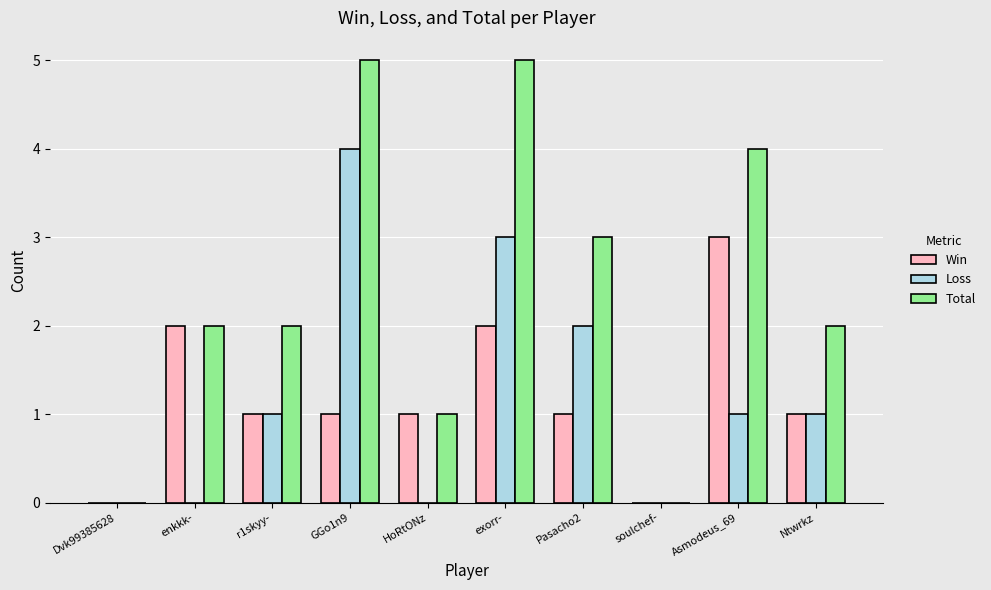

Is the value of Loss at Ntwrkz greater than the value of Total at Asmodeus_69?

No